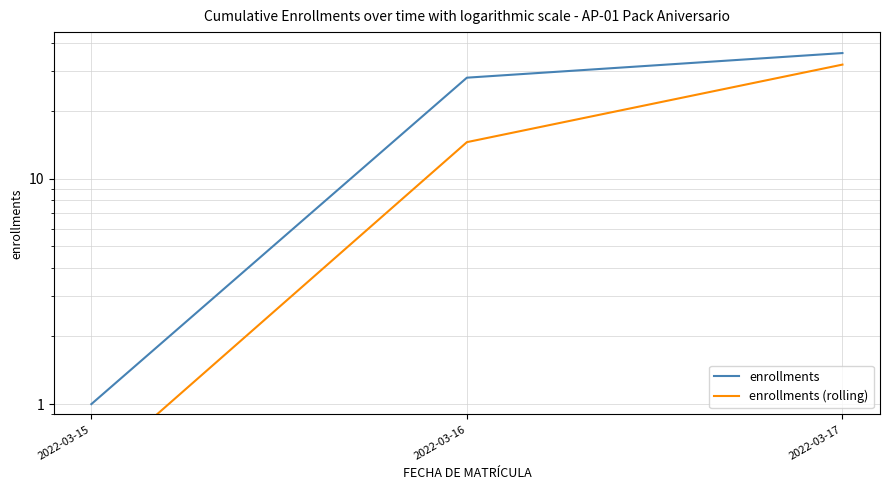

Where does the enrollments series first go above 28?

2022-03-17